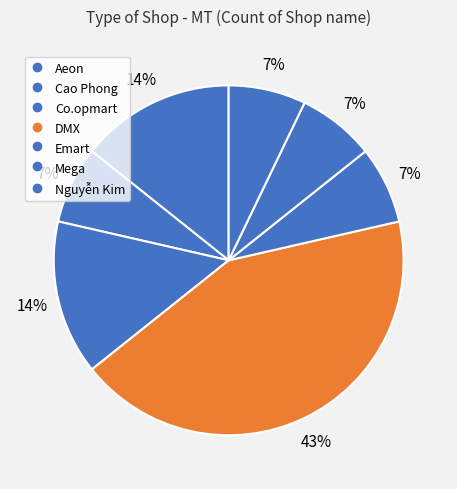

To the nearest percent, what is the difference between the largest and smallest slice percentages?

36%